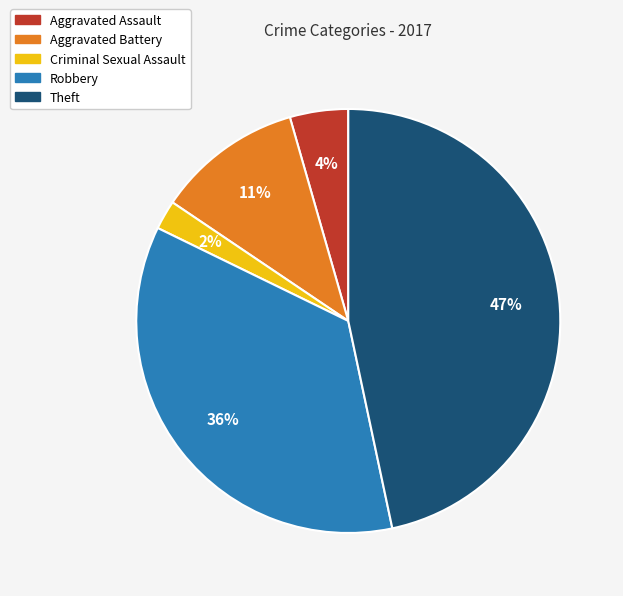

Rank the categories by value from highest to lowest.

Theft, Robbery, Aggravated Battery, Aggravated Assault, Criminal Sexual Assault